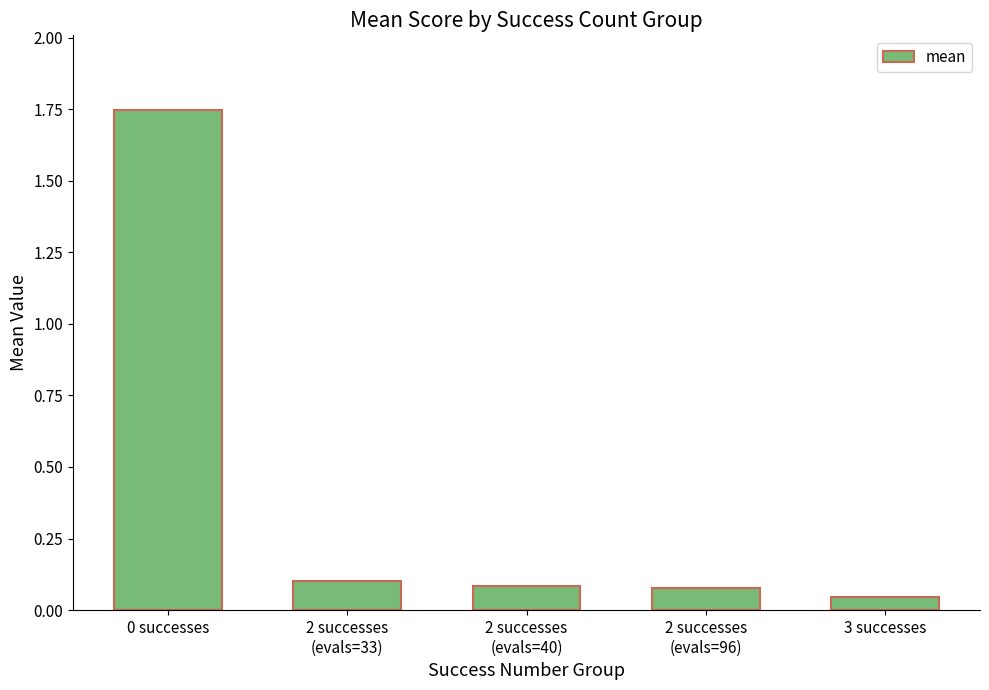

How many categories are shown in the chart?

5